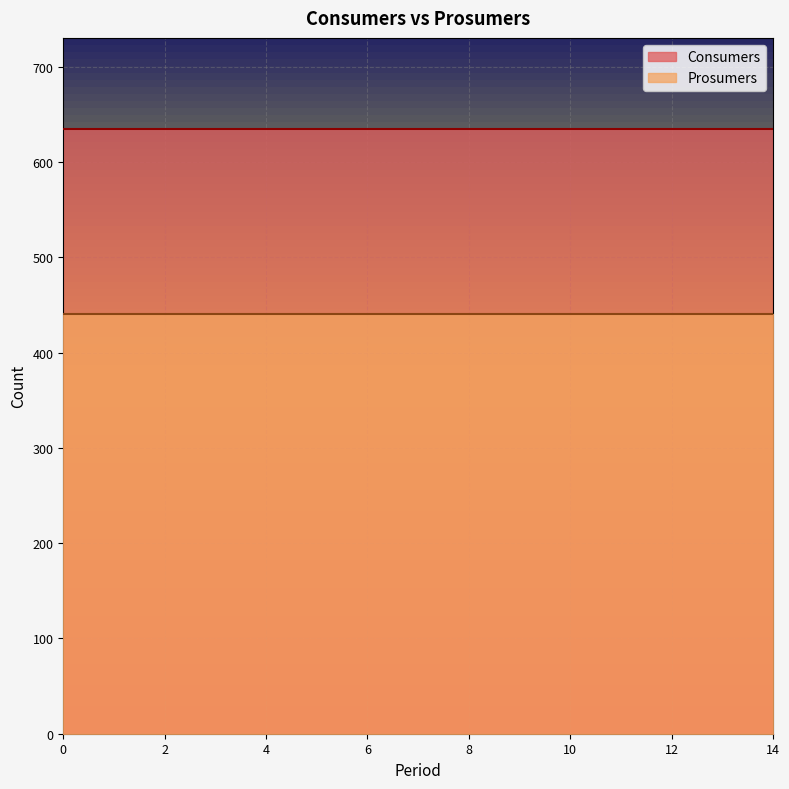

What is the total value across all series at 0?

1075